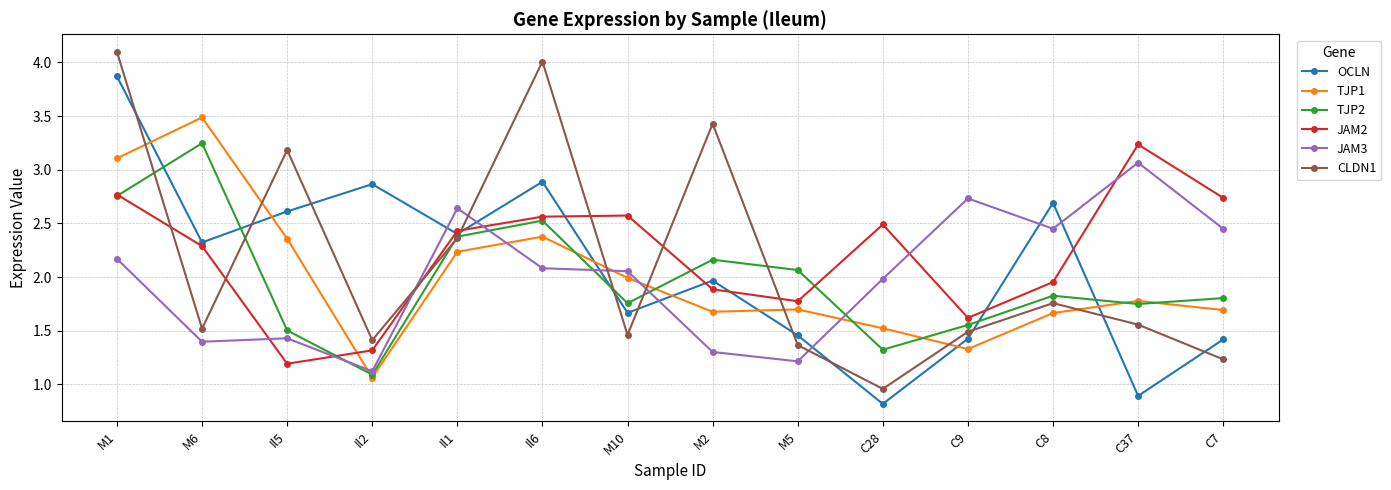

Where does the CLDN1 series first go above 1?

M1